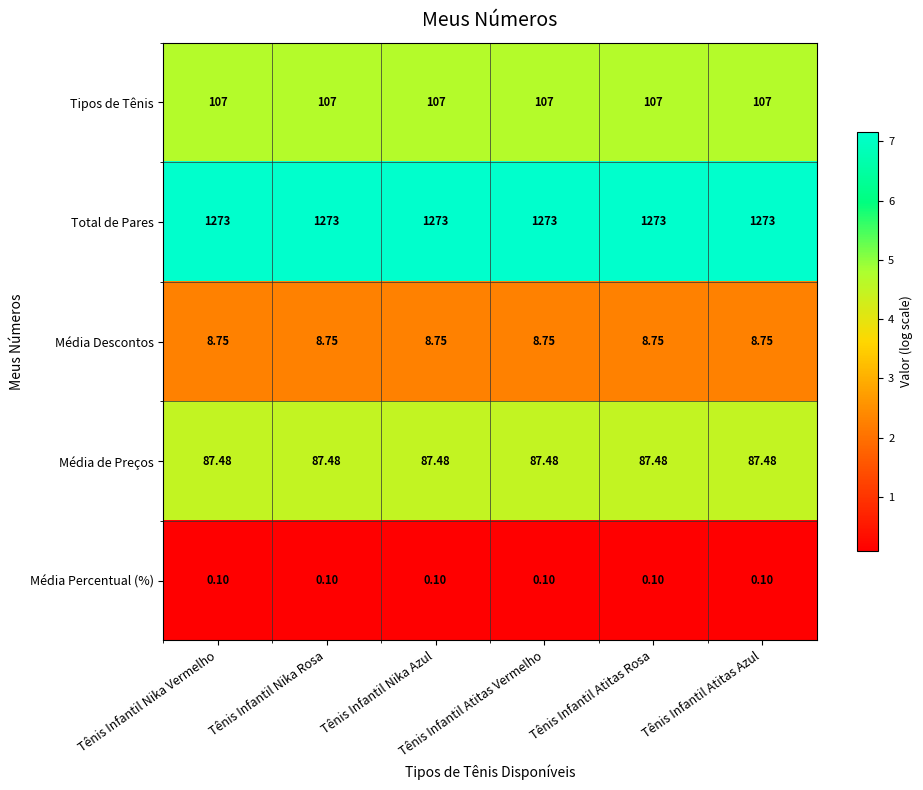

Rank the series at Tênis Infantil Atitas Vermelho from lowest to highest value.

Média Percentual (%), Média Descontos, Média de Preços, Tipos de Tênis, Total de Pares